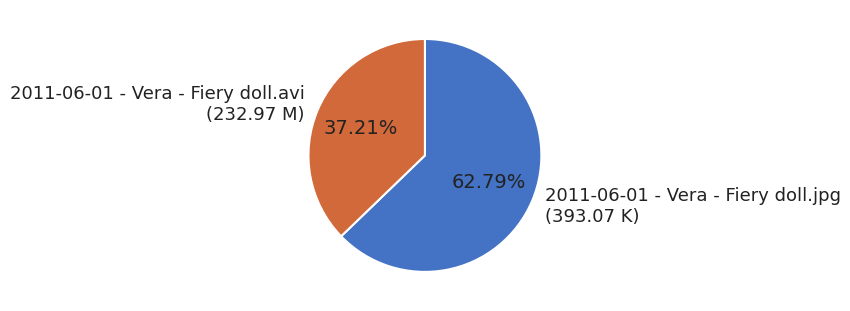

To the nearest percent, what is the average slice percentage?

50%